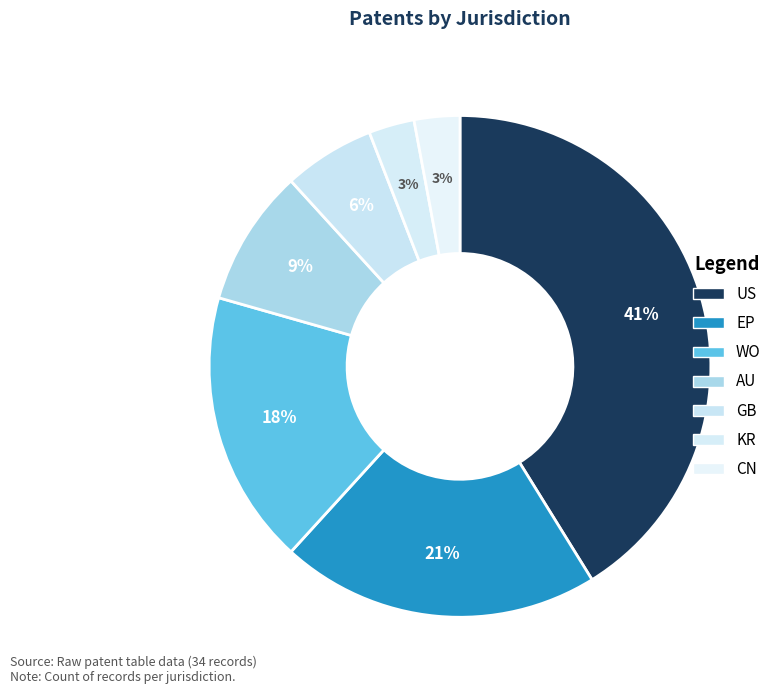

To the nearest percent, what percentage of the pie is US?

41%